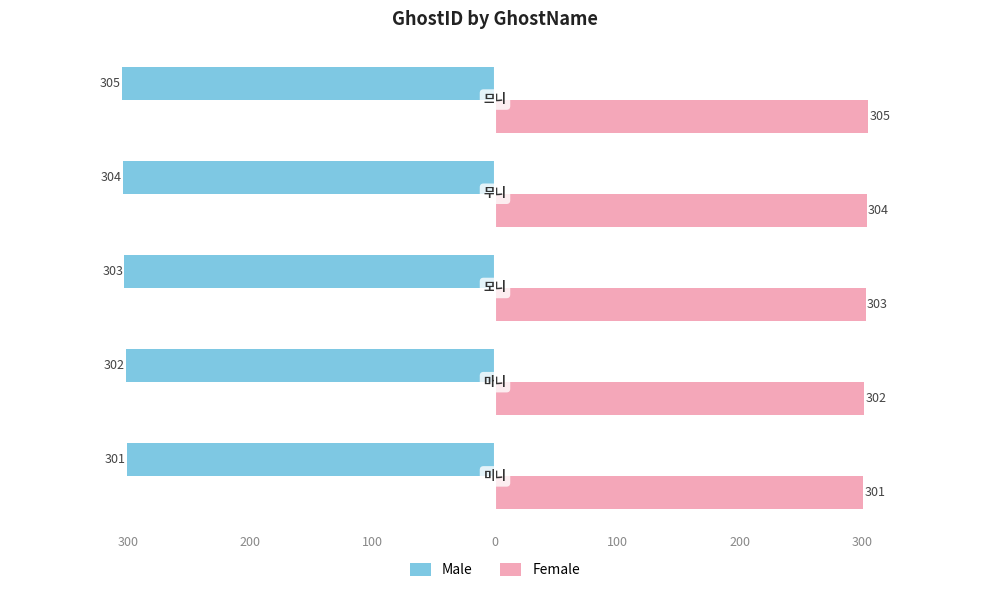

At how many categories does at least one series exceed 268?

5